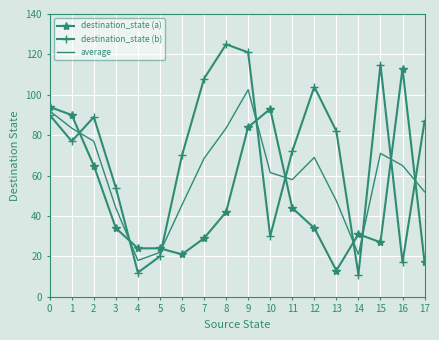

What is the difference between the highest and lowest values at 5?

4.0